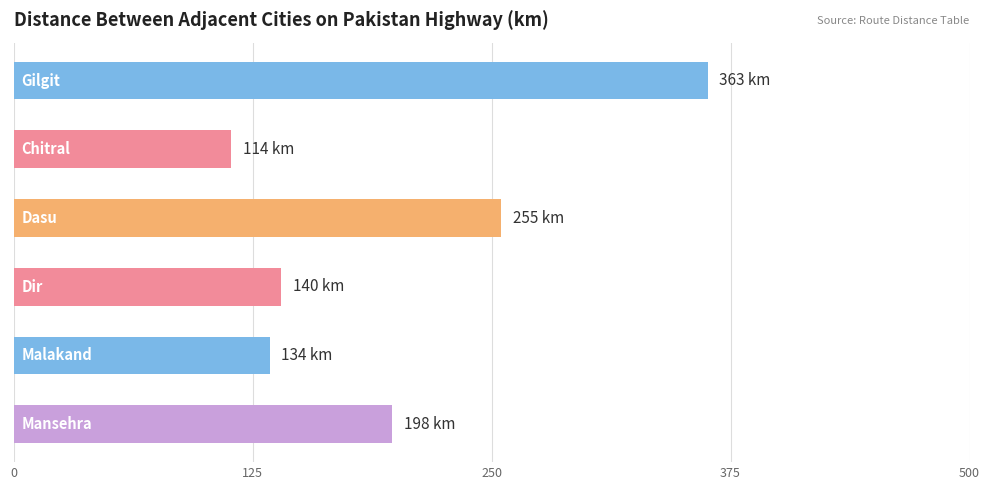

Reading top to bottom, extract all data points from this chart.

363	114	255	140	134	198